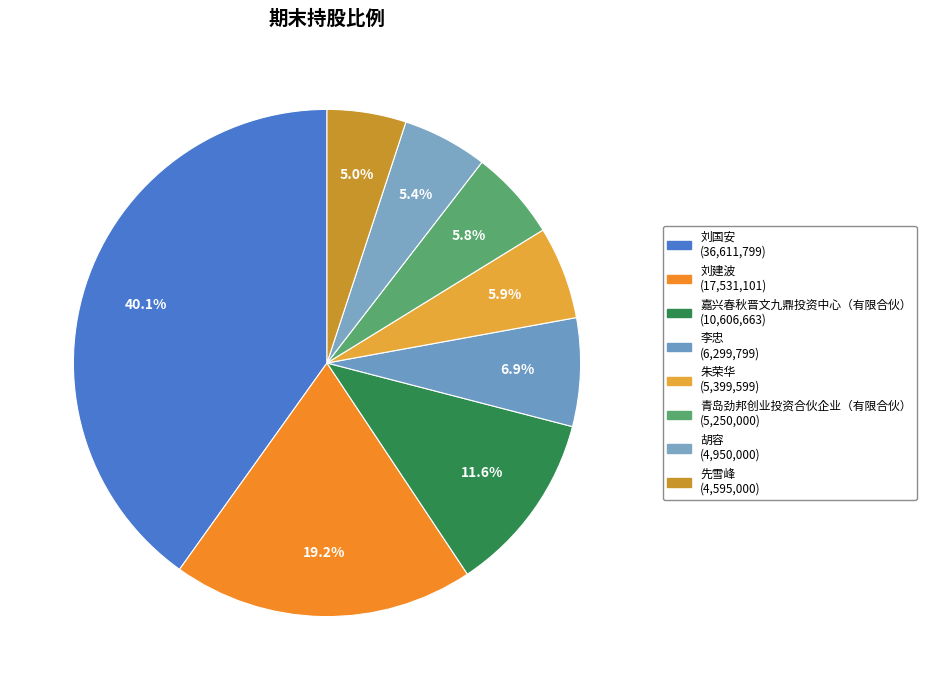

How many segments does this pie chart have?

8